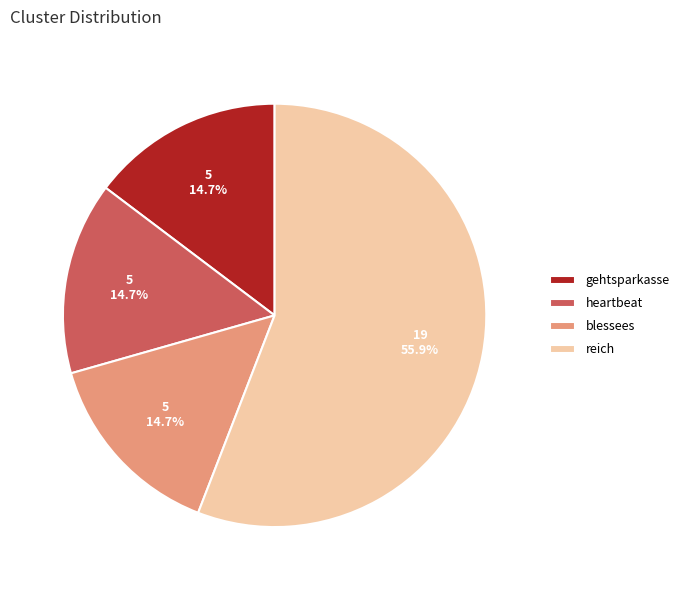

What percentage is the heartbeat slice, to the nearest percent?

15%